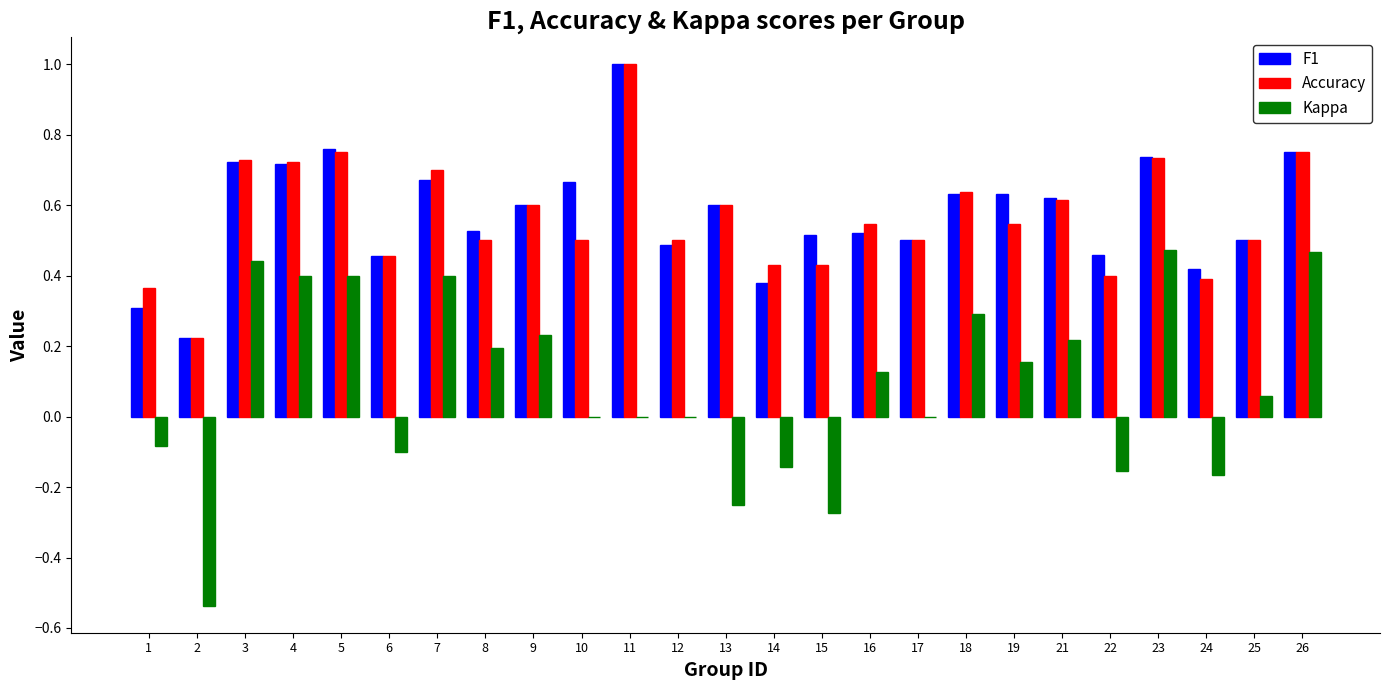

Is the value of Accuracy at 8 greater than the value of F1 at 22?

Yes